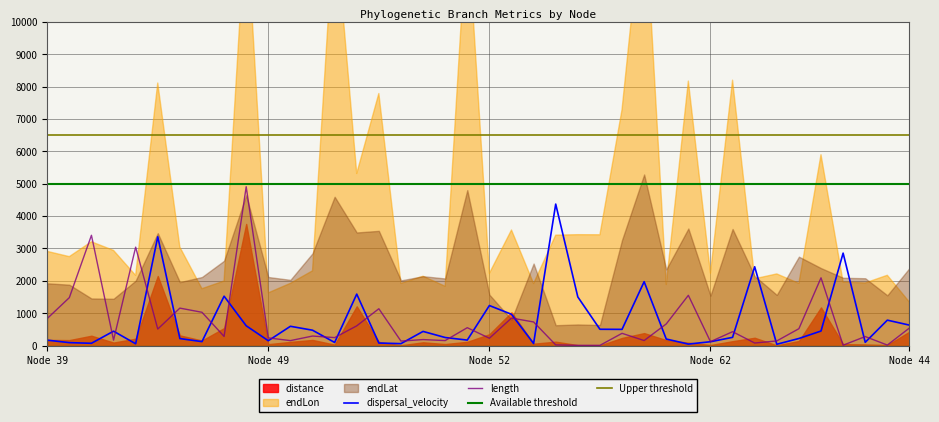

What is the highest value of the length series?

4906.8